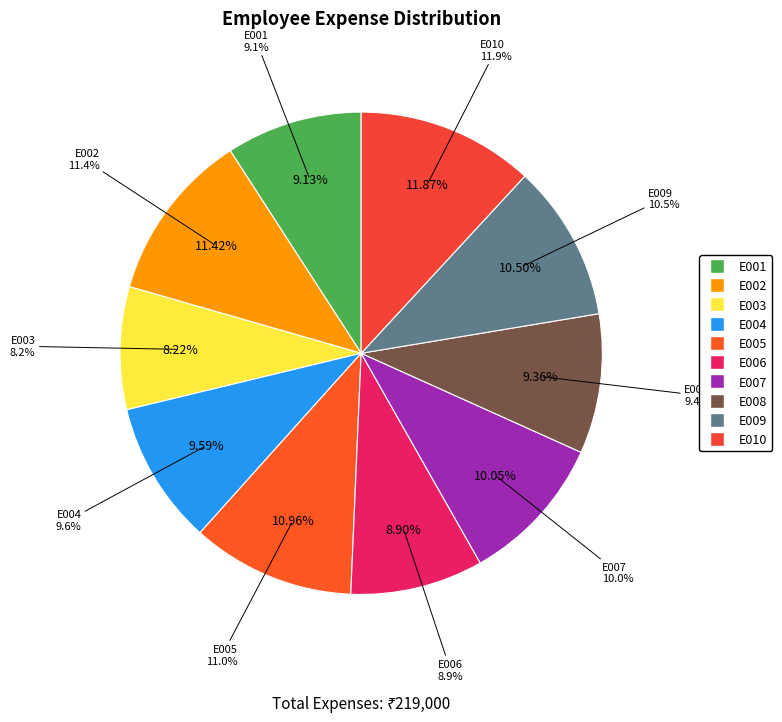

What is the total percentage of E005 and E001?

20.1%